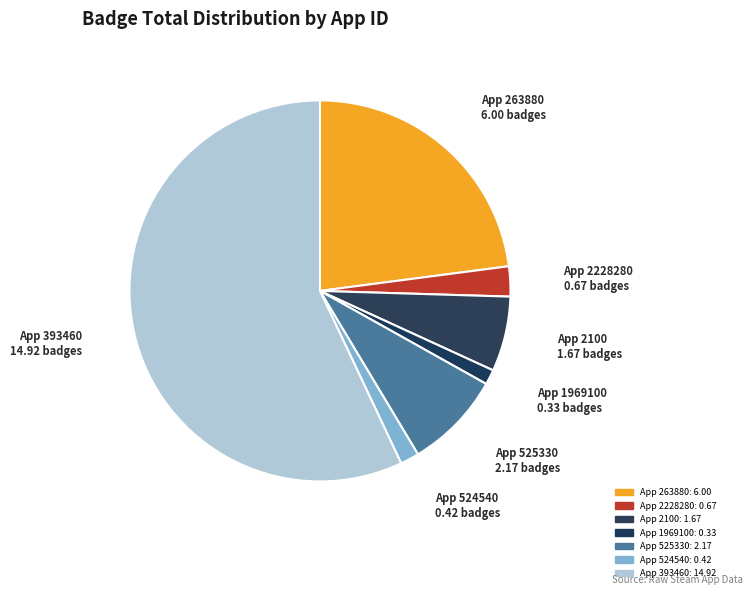

What is the largest slice in the pie chart?

393460